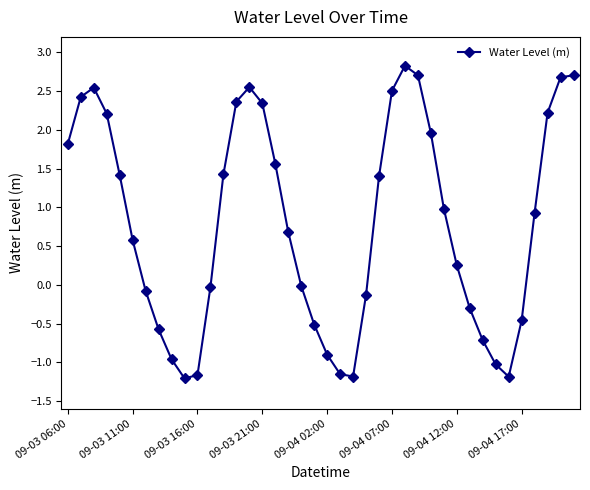

How many series are shown in this chart?

1